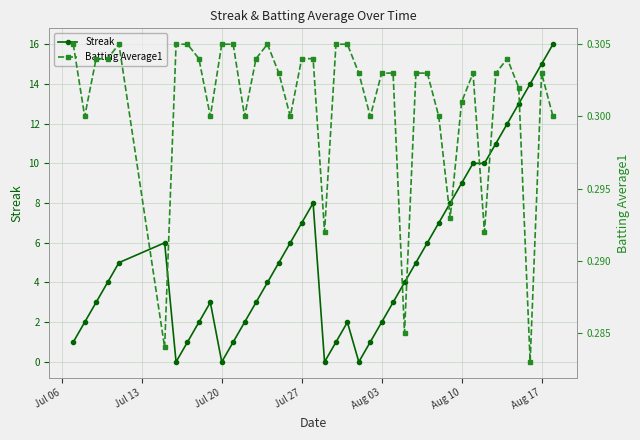

True or false: Streak has more than 2 interior local peaks.

True